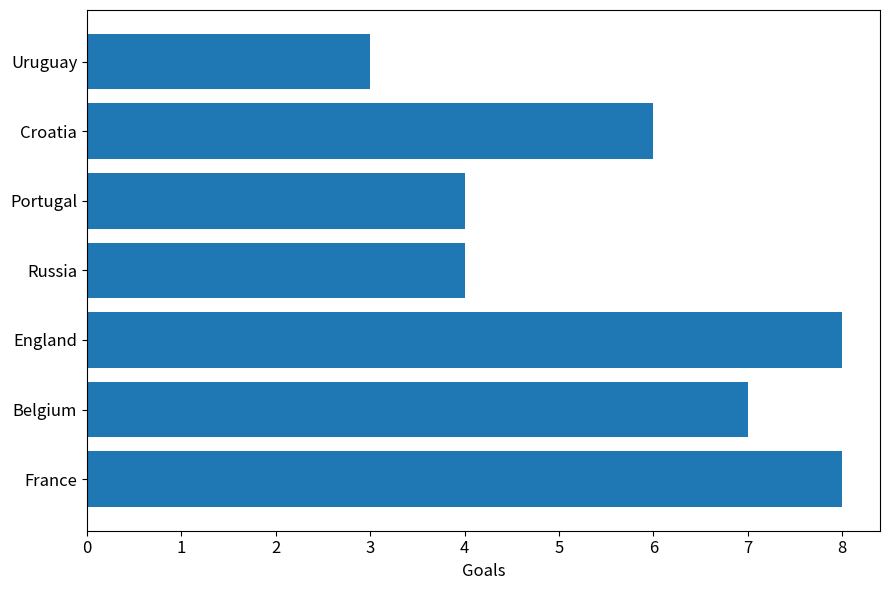

How many data points does each series have?

7